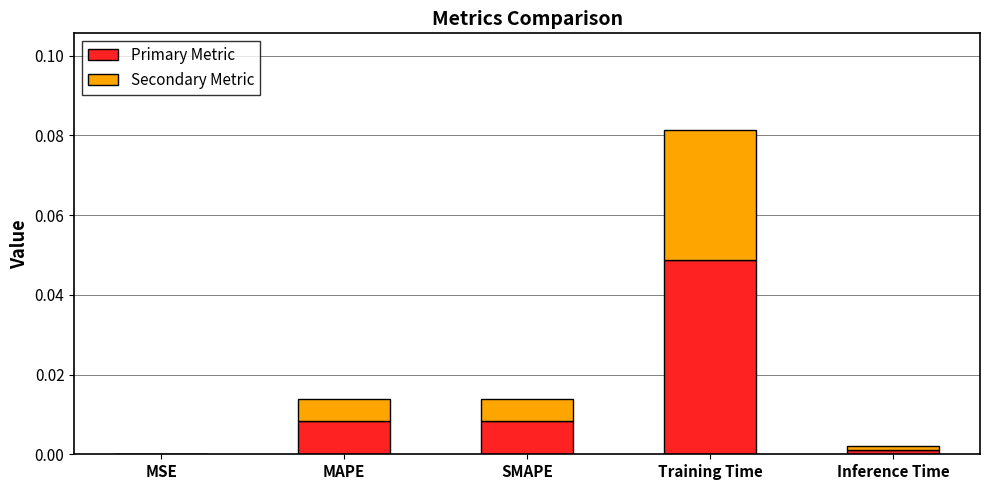

At which category is the sum across all series the highest?

Training Time